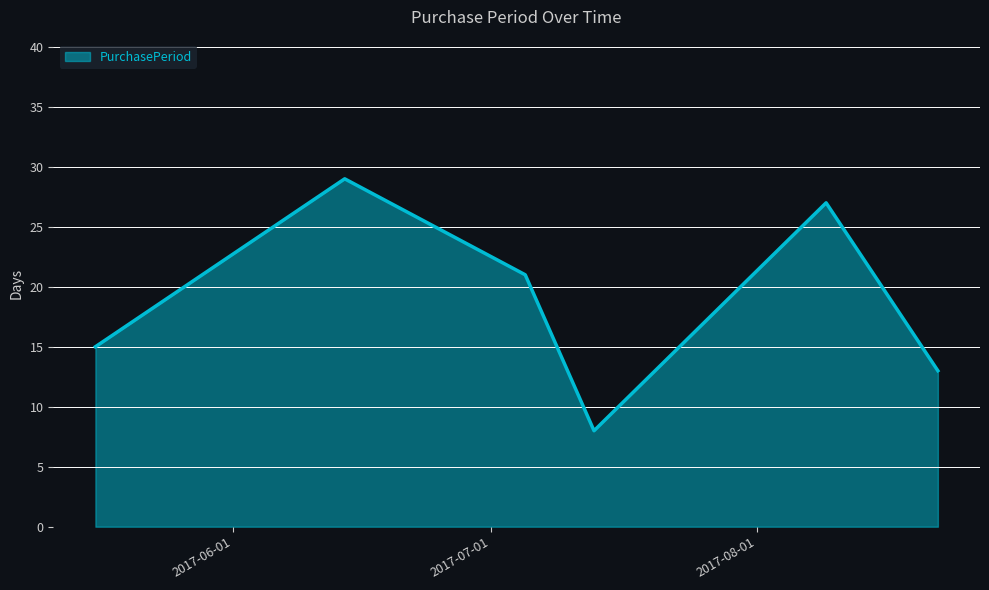

What is the smallest value displayed?

8